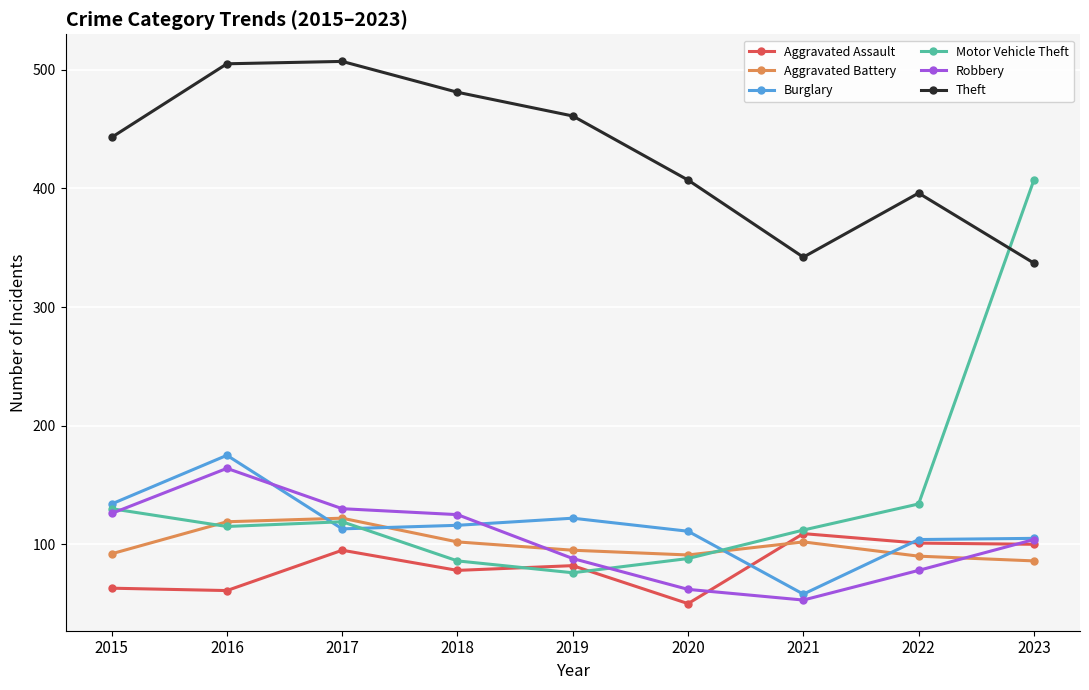

Rank the series at 2019 from highest to lowest value.

Theft, Burglary, Aggravated Battery, Robbery, Aggravated Assault, Motor Vehicle Theft